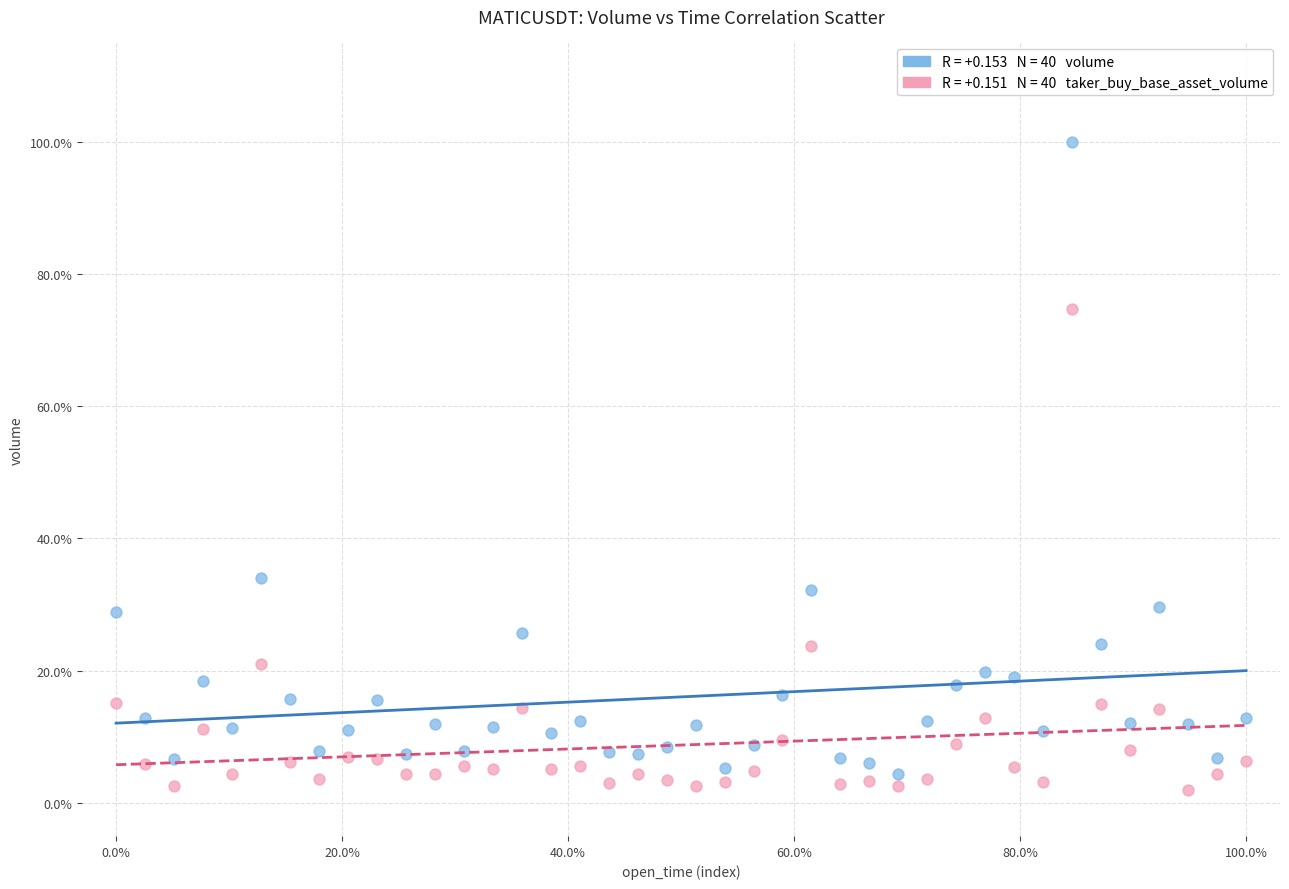

Across all data points, what is the range of X values (max minus min)?

100.0